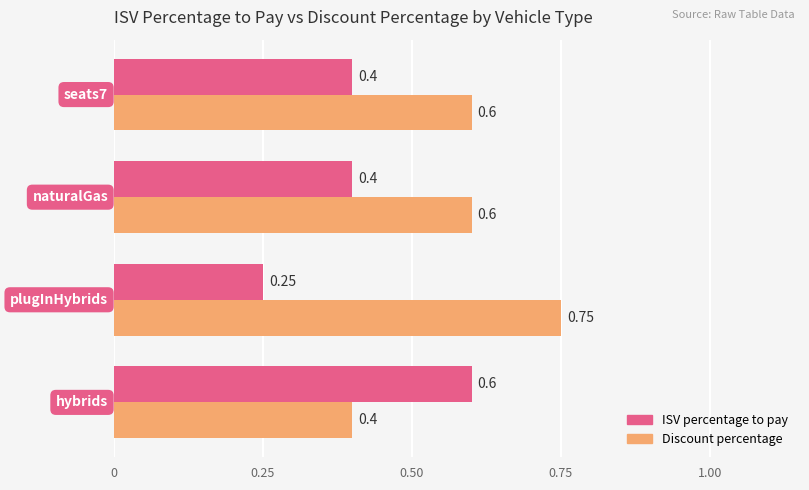

List the series in order of their overall mean, lowest first.

ISV percentage to pay, Discount percentage